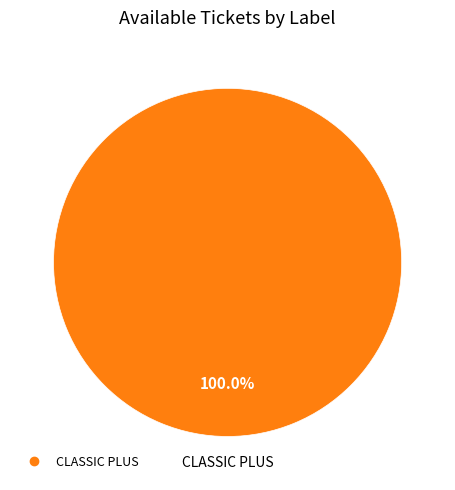

Is there any slice that represents more than half of the pie?

Yes